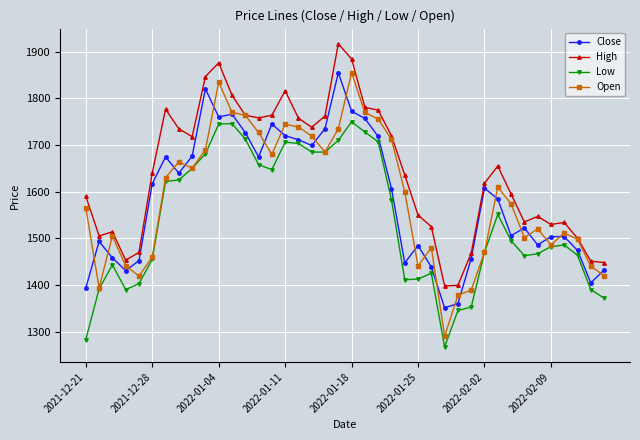

True or false: Open has more than 0 points higher than both neighbors.

True